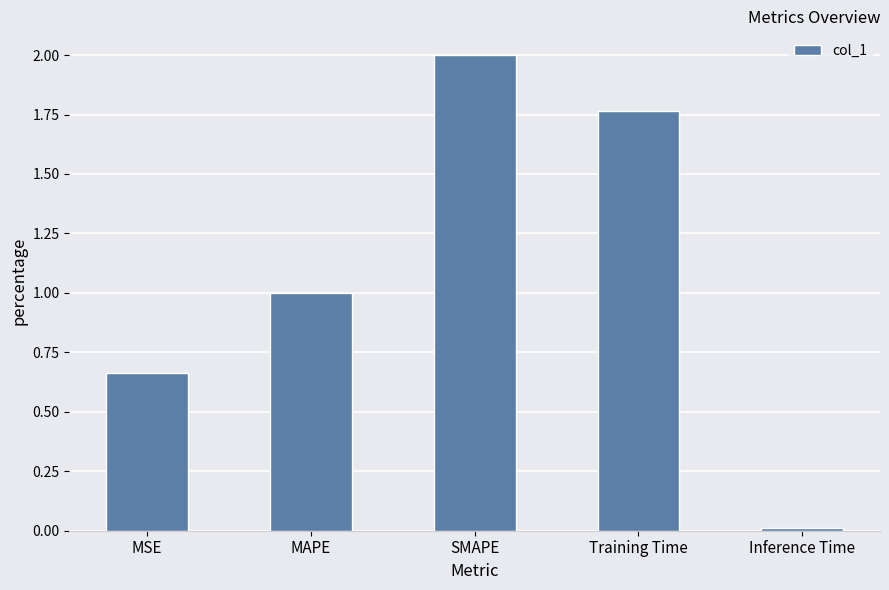

What is the label of the 5th bar from the left?

Inference Time